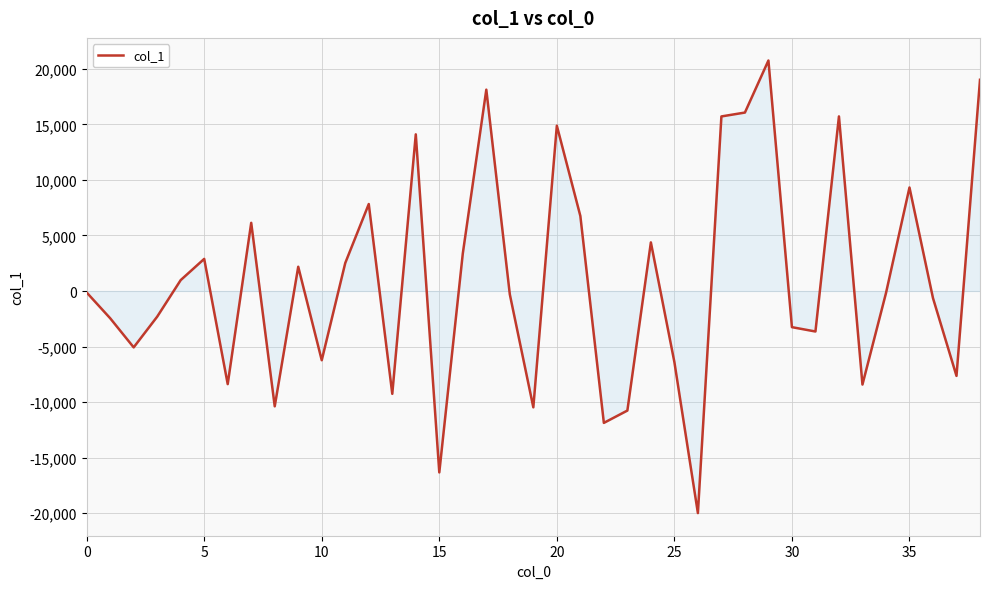

What is the maximum value shown in the chart?

20745.5